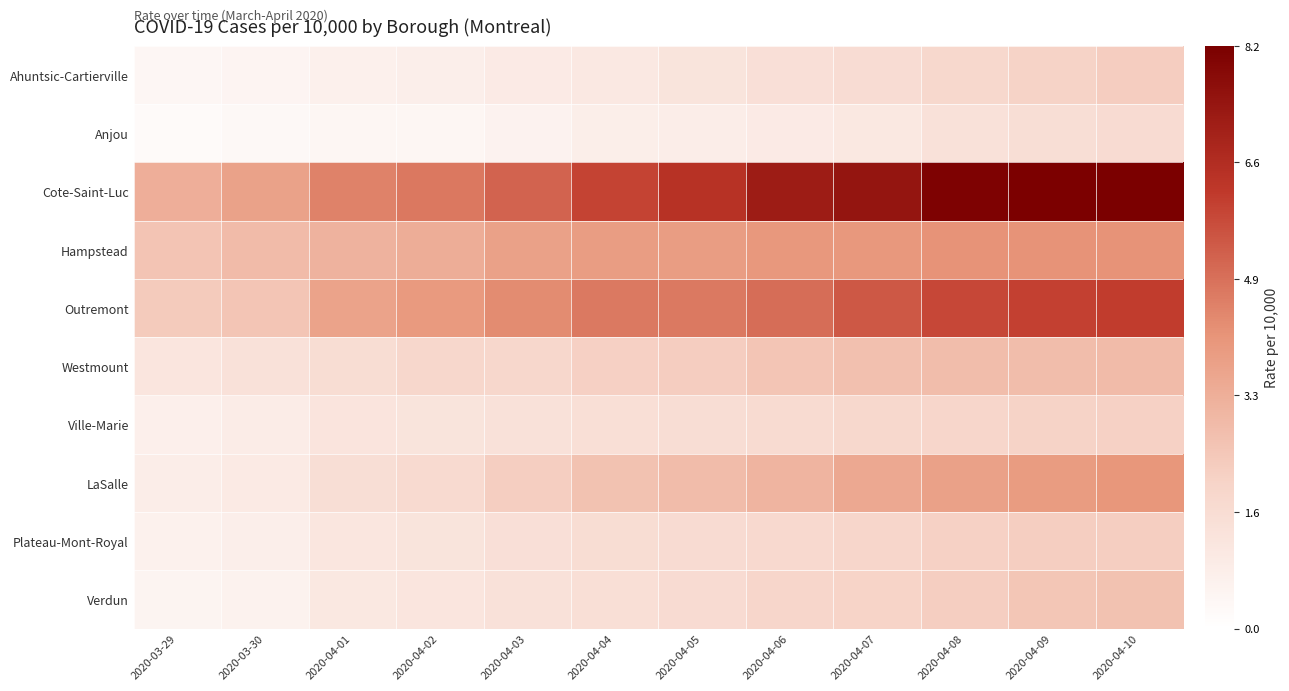

Between 2020-04-02 and 2020-03-29, which is larger?

2020-04-02